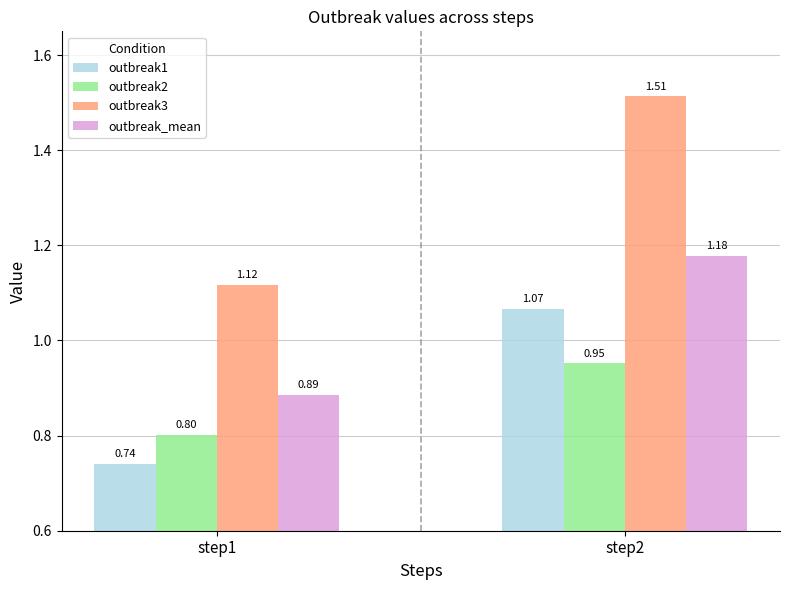

How many bars are there in total?

8